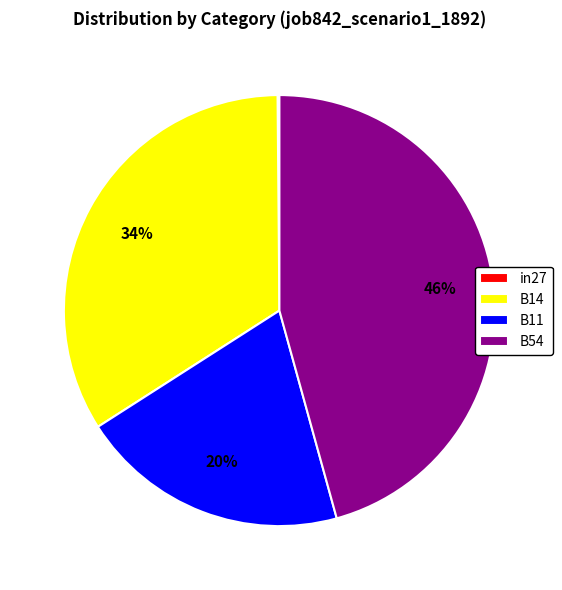

Approximately how many times larger is the value at B54 compared to B11?

2.3